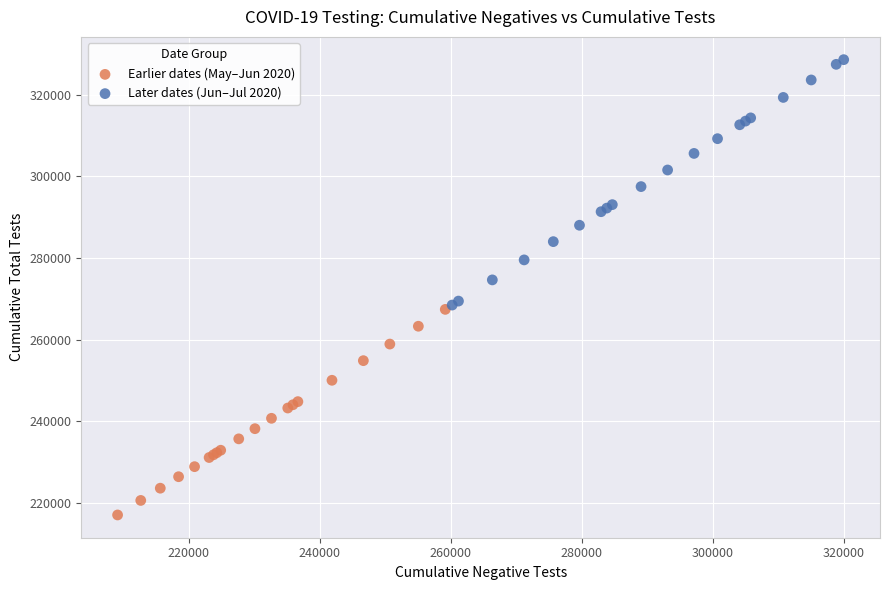

Which series reaches the maximum Y coordinate?

Later dates (Jun–Jul 2020)